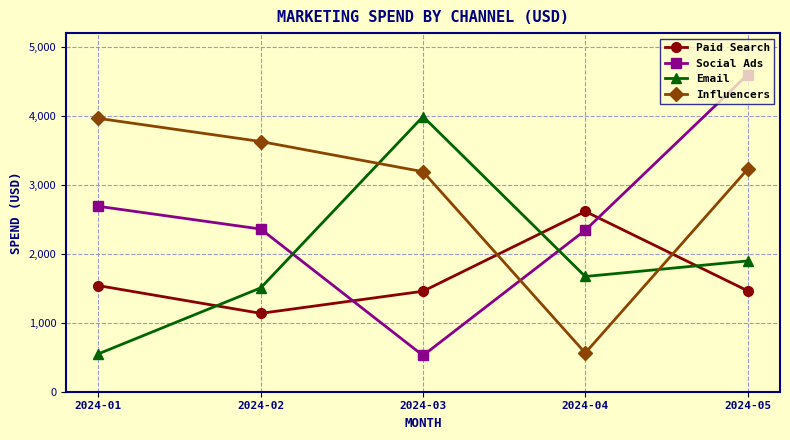

Which series has the largest total across all categories?

Influencers